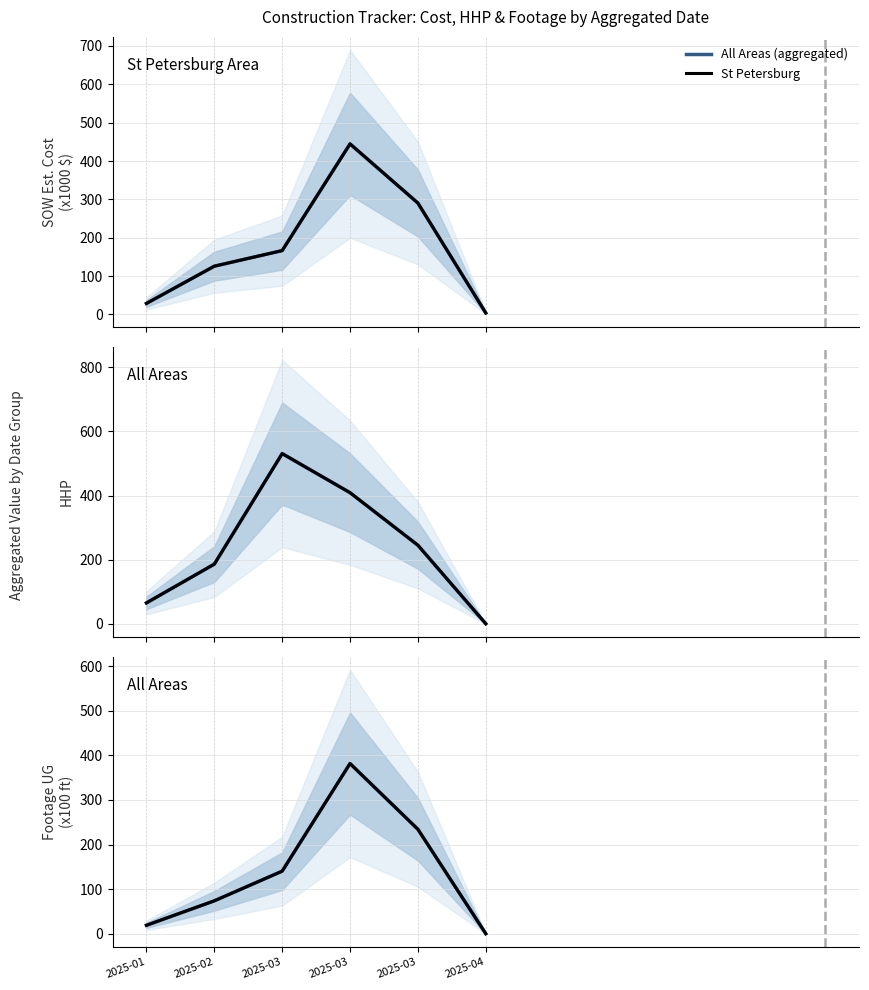

How many data points in St Petersburg are less than 140?

3